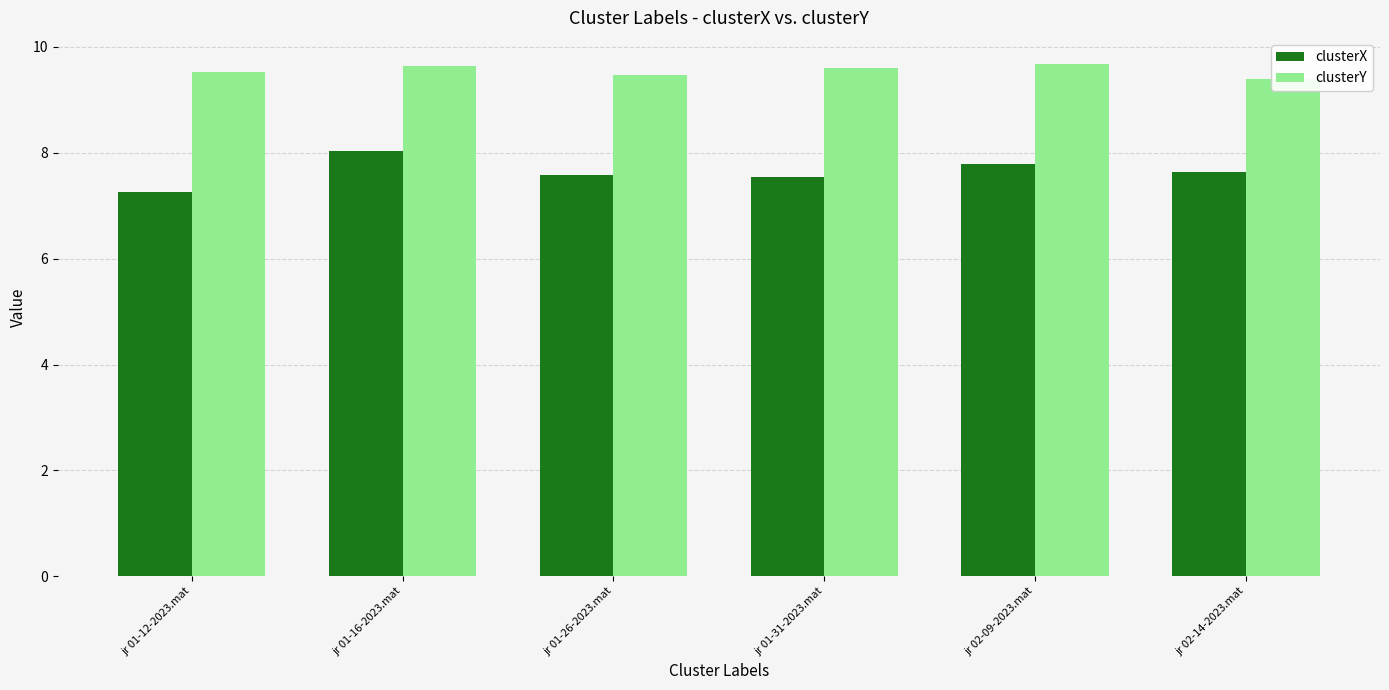

How many distinct data groups are displayed?

2